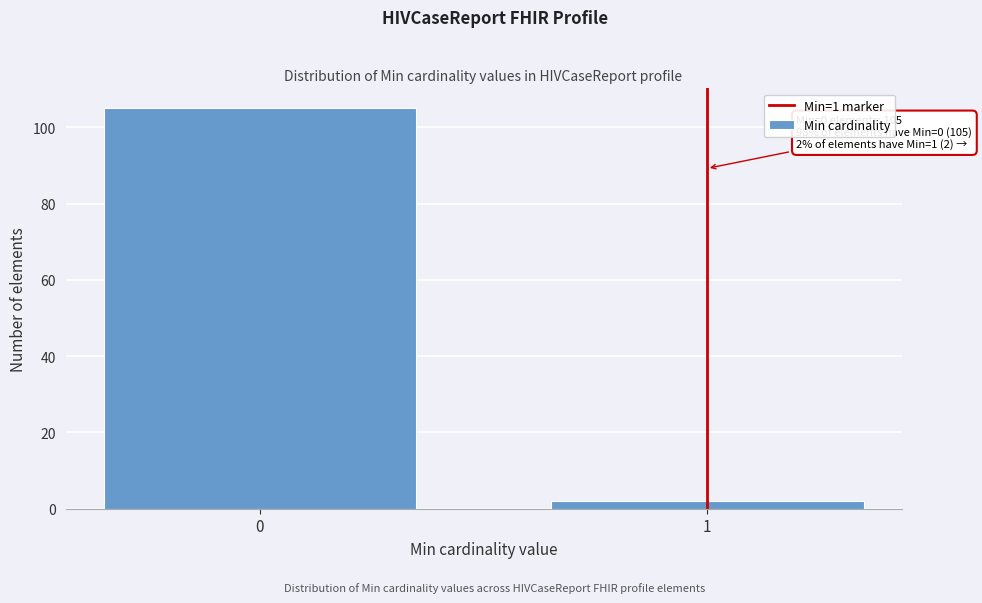

Reading right to left, list all the values displayed in this chart.

2	105